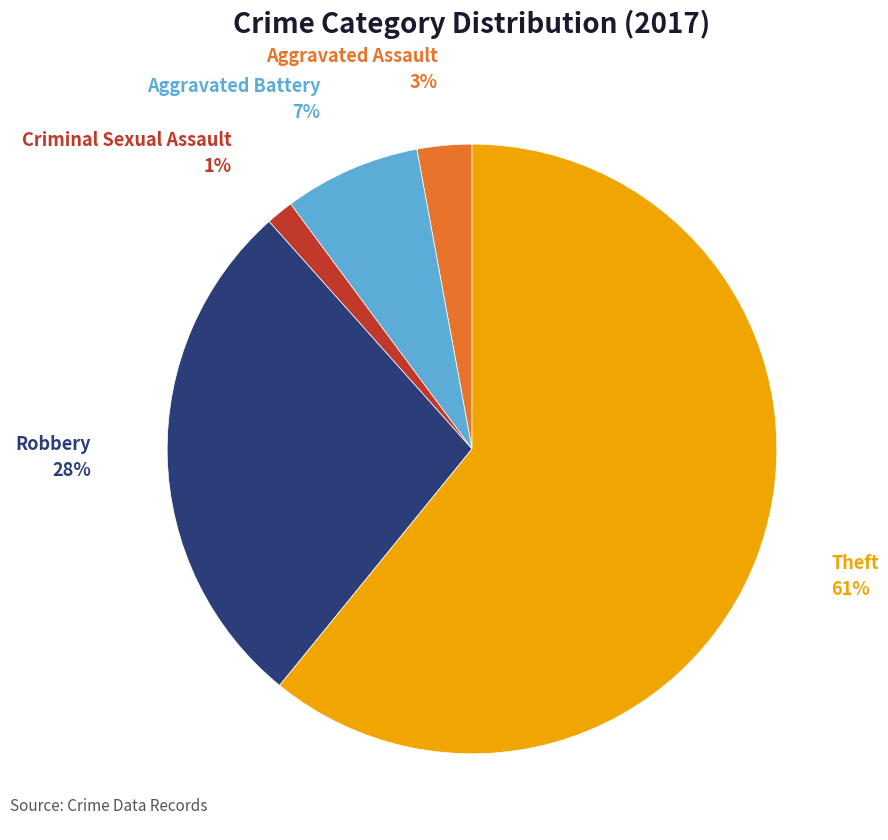

To the nearest percent, what is the average slice percentage?

20%